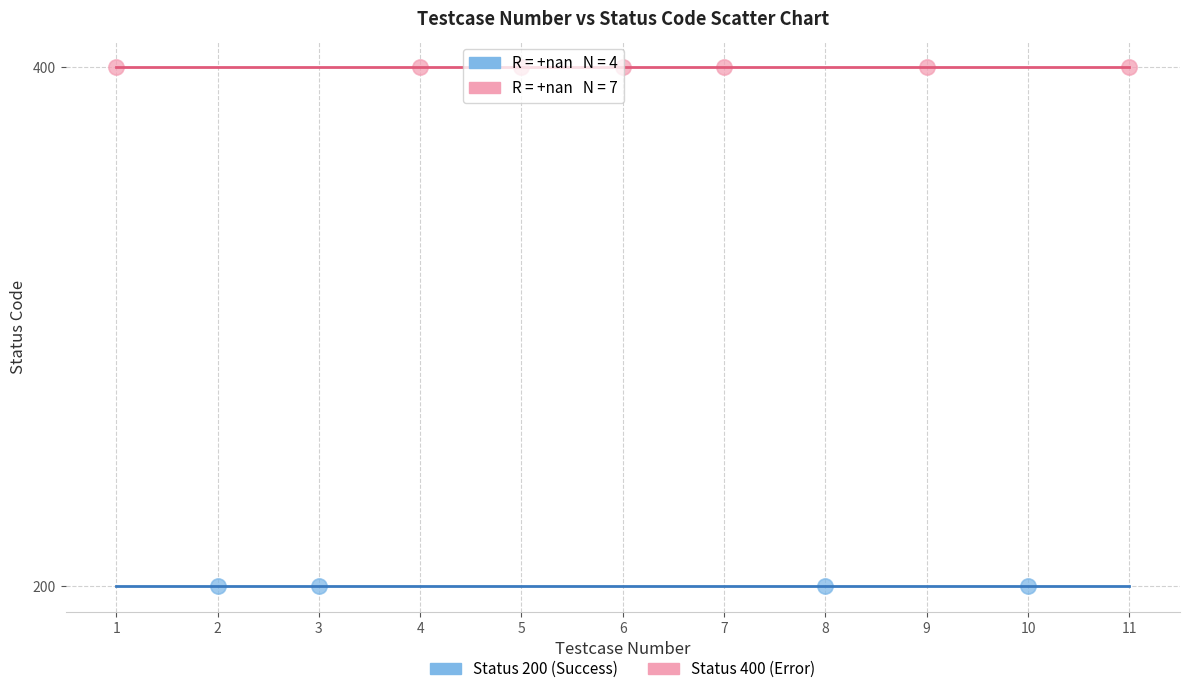

Which series contains the lowest Y value?

Status 200 (Success)